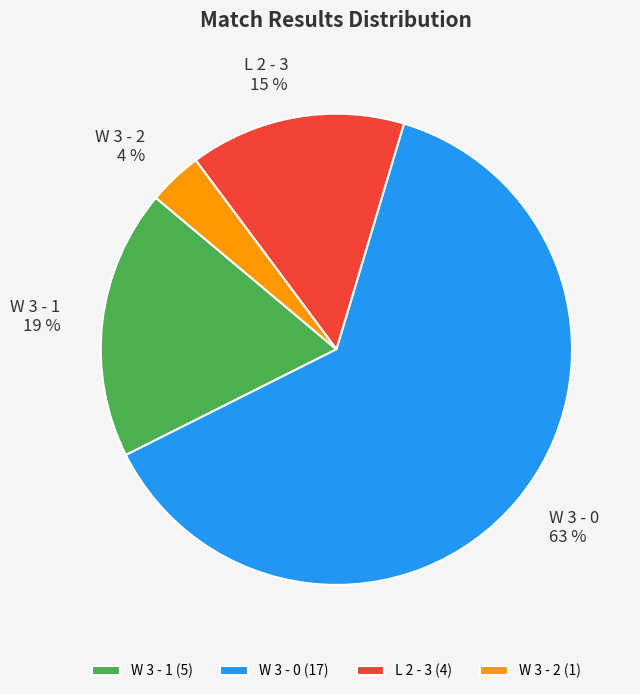

To the nearest percent, what is the difference between the W 3 - 0 and L 2 - 3 slice percentages?

48%